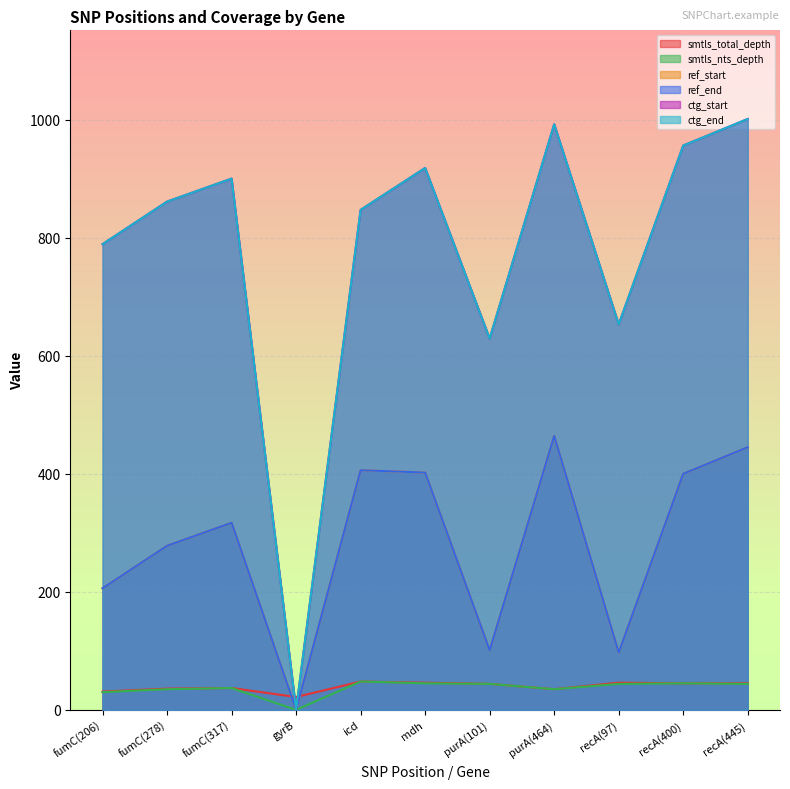

Does the chart display data point markers on the line(s)?

No